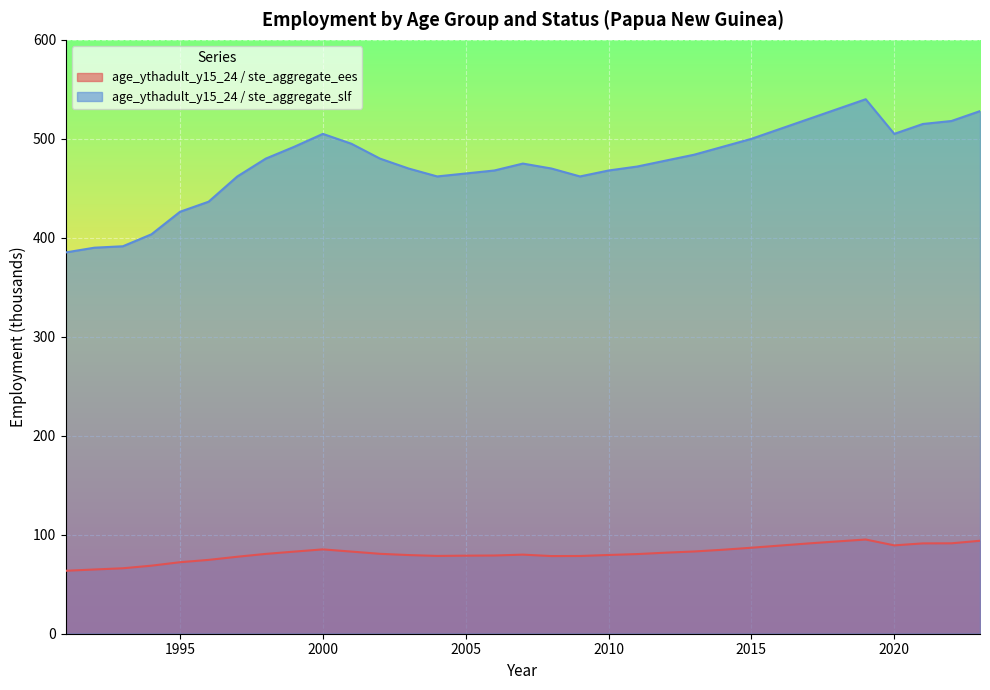

How many values in the age_ythadult_y15_24 / ste_aggregate_ees series are below 80?

15